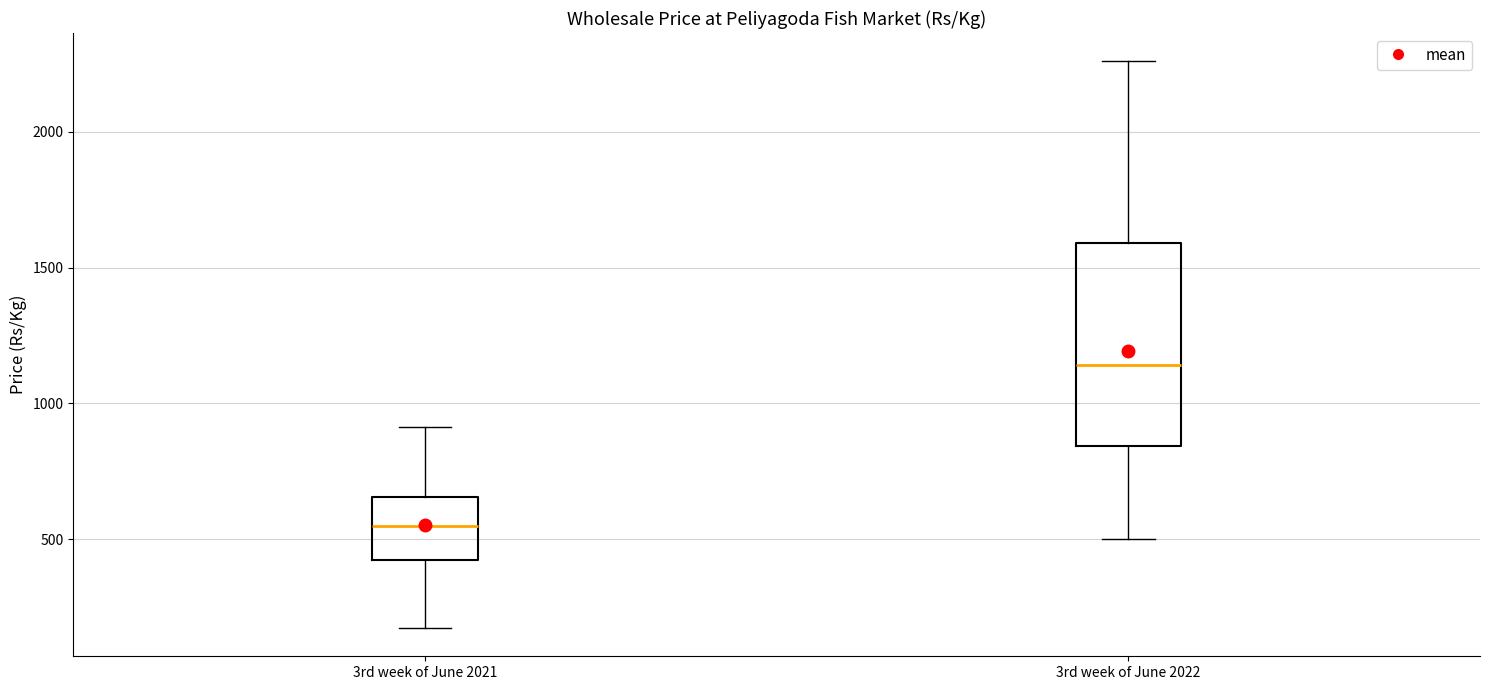

Where does the median line of the box for 3rd week of June 2021 sit on the y-axis? The values are not printed on the chart, so give them approximately, as read against the axis.

550